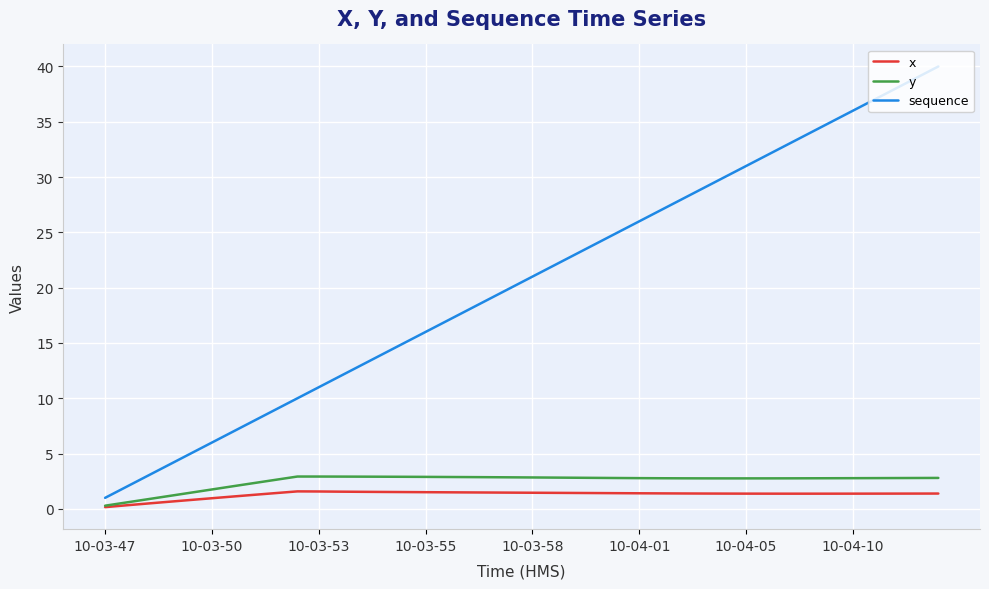

Which series has the largest range (max minus min)?

sequence